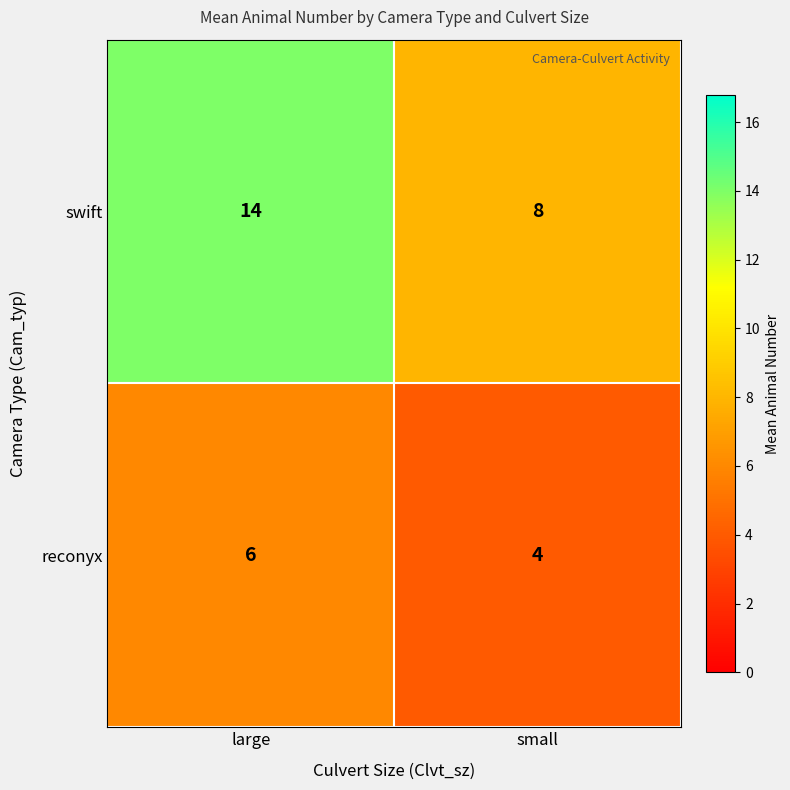

Which series has the widest spread of values?

swift